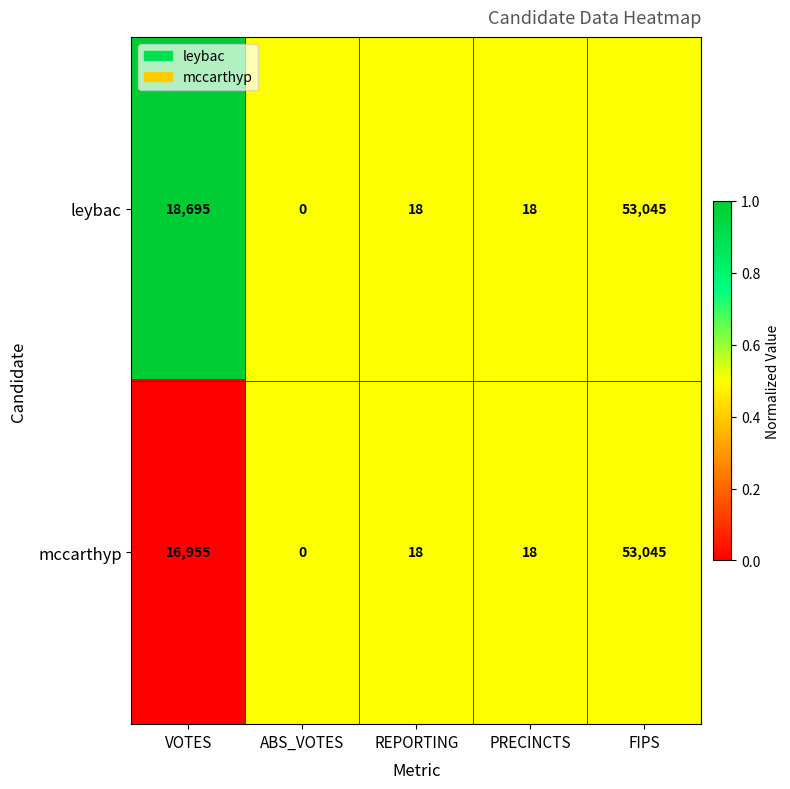

What is the highest value of the leybac series?

53045